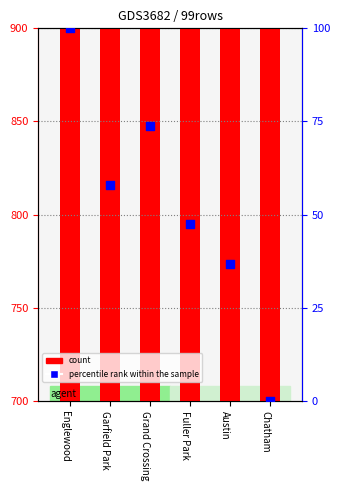

What are all the series names shown in the legend?

count, percentile rank within the sample